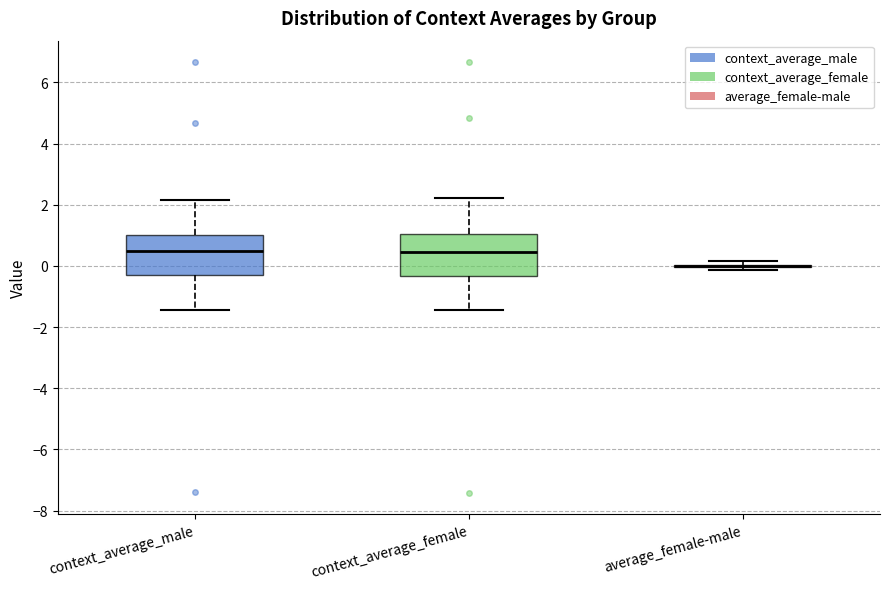

Reading left to right, transcribe this box plot: for each box, give where its median line is, the range the box spans, and where its two whiskers end, as read against the y-axis. The values are not printed on the chart, so give them approximately, as read against the axis.

context_average_male: median 0.4, box -0.2 to 1.0, whiskers -1.4 to 2.2
context_average_female: median 0.4, box -0.4 to 1.0, whiskers -1.4 to 2.2
average_female-male: box collapsed to a line at 0.0, whiskers -0.2 to 0.2